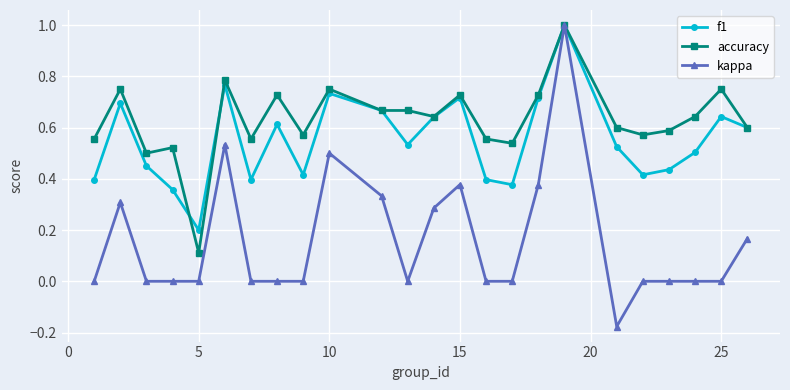

Which series has the widest spread of values?

kappa